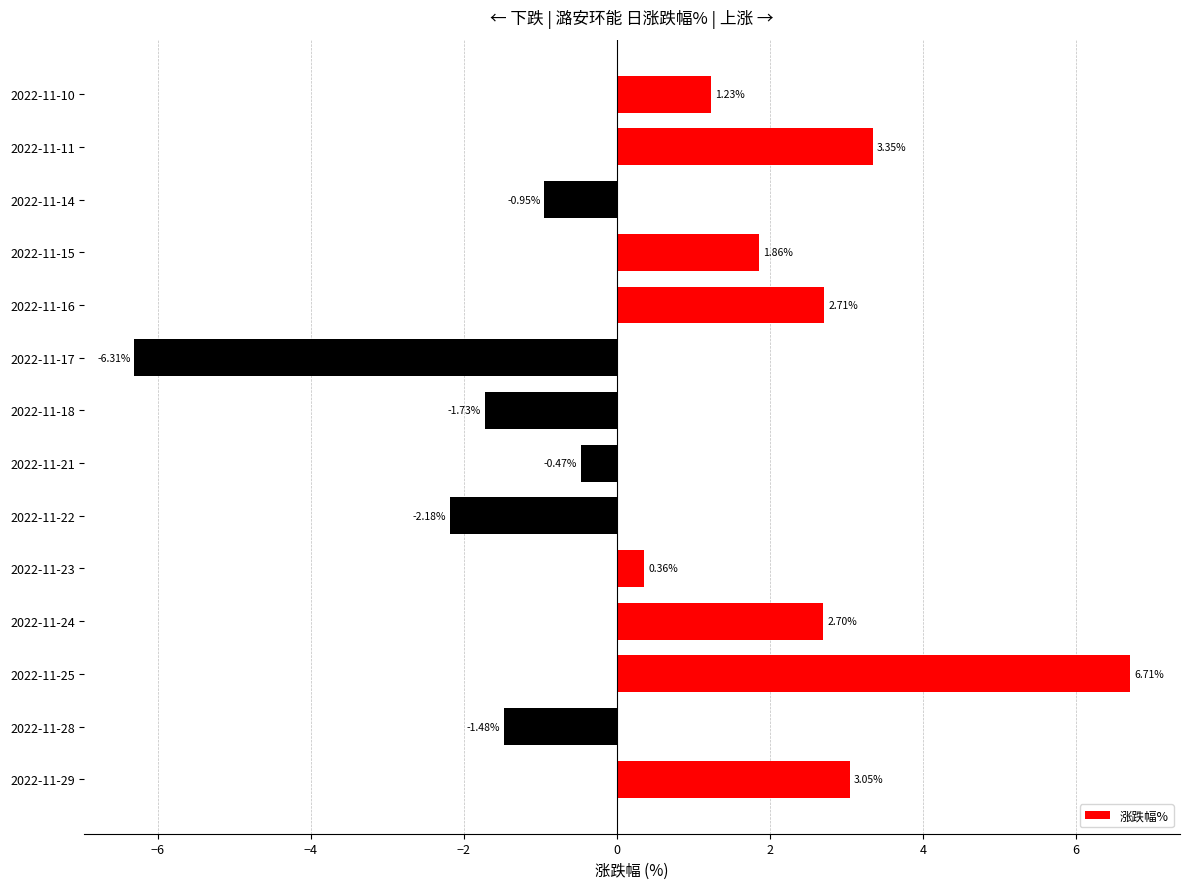

What is the sum of the values at 2022-11-23 and 2022-11-24?

3.1